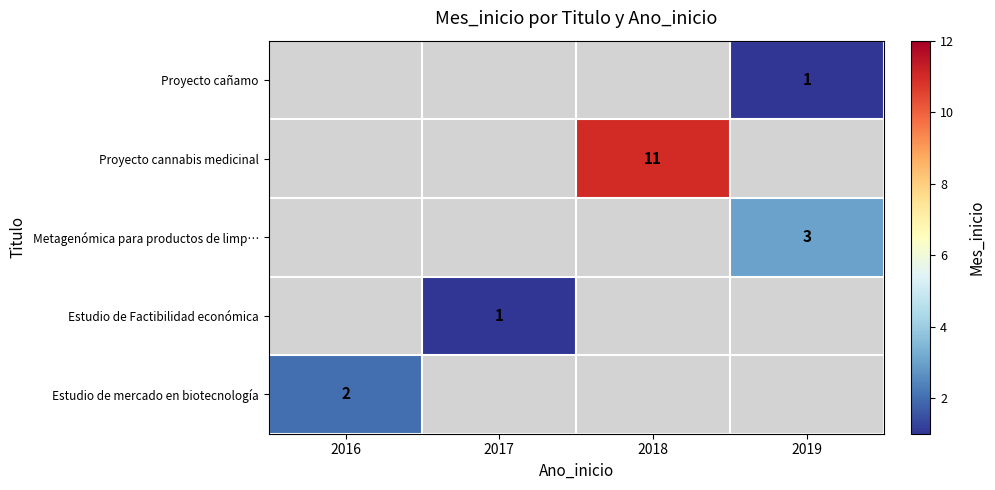

How many categories are shown in the chart?

4